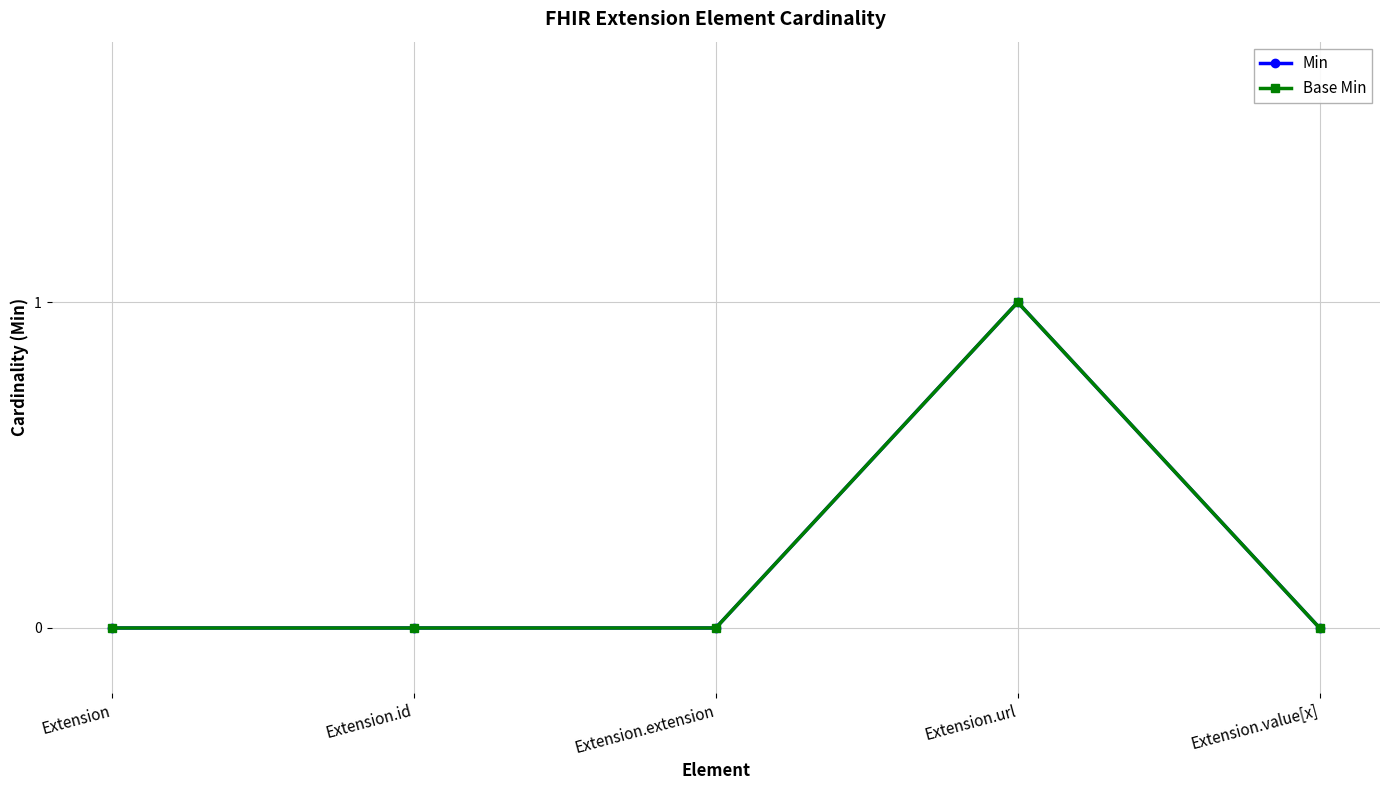

True or false: Min and Base Min intersect in this chart.

False